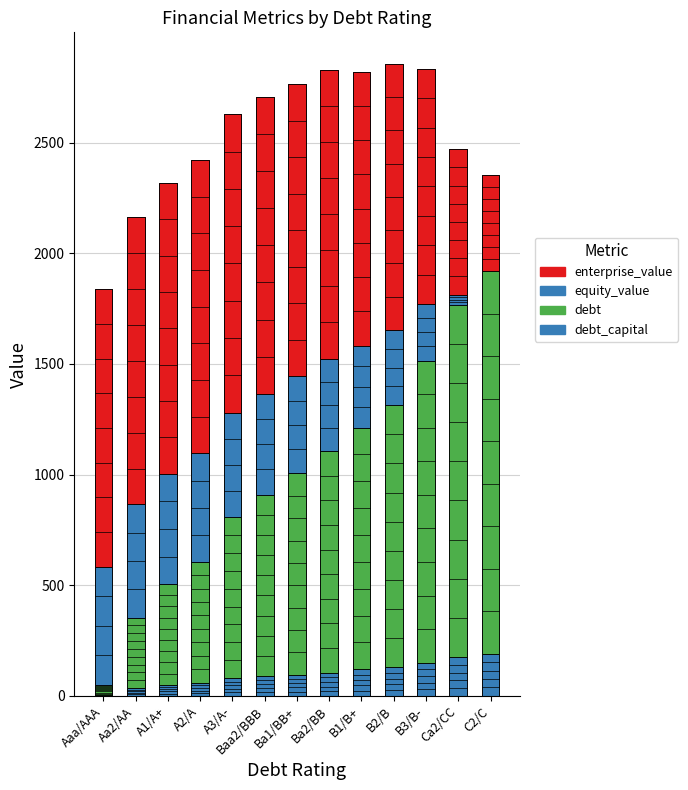

Which category has the lowest value in the debt_capital (×500) series?

Aaa/AAA